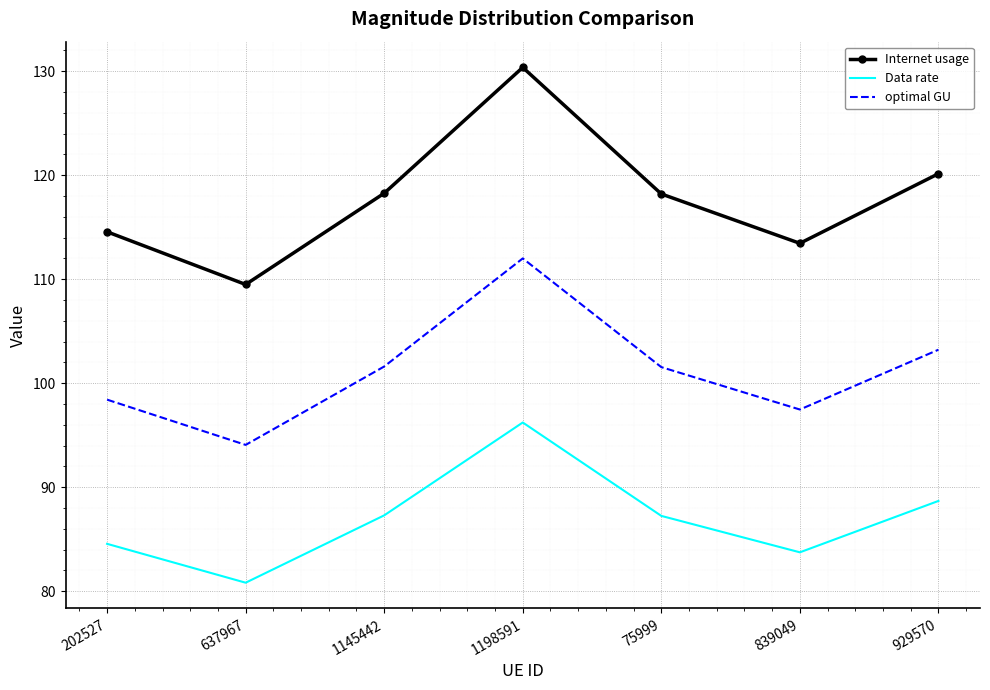

What is the minimum value for Internet usage?

109.5